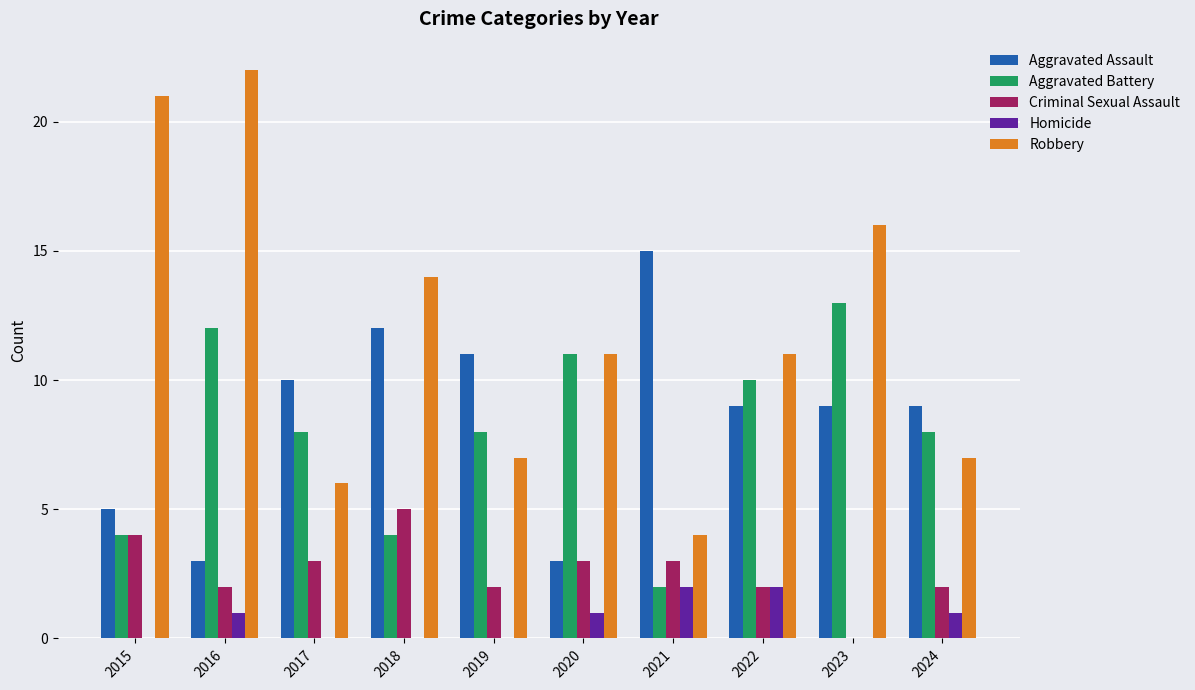

What is the total value across all series at 2021?

26